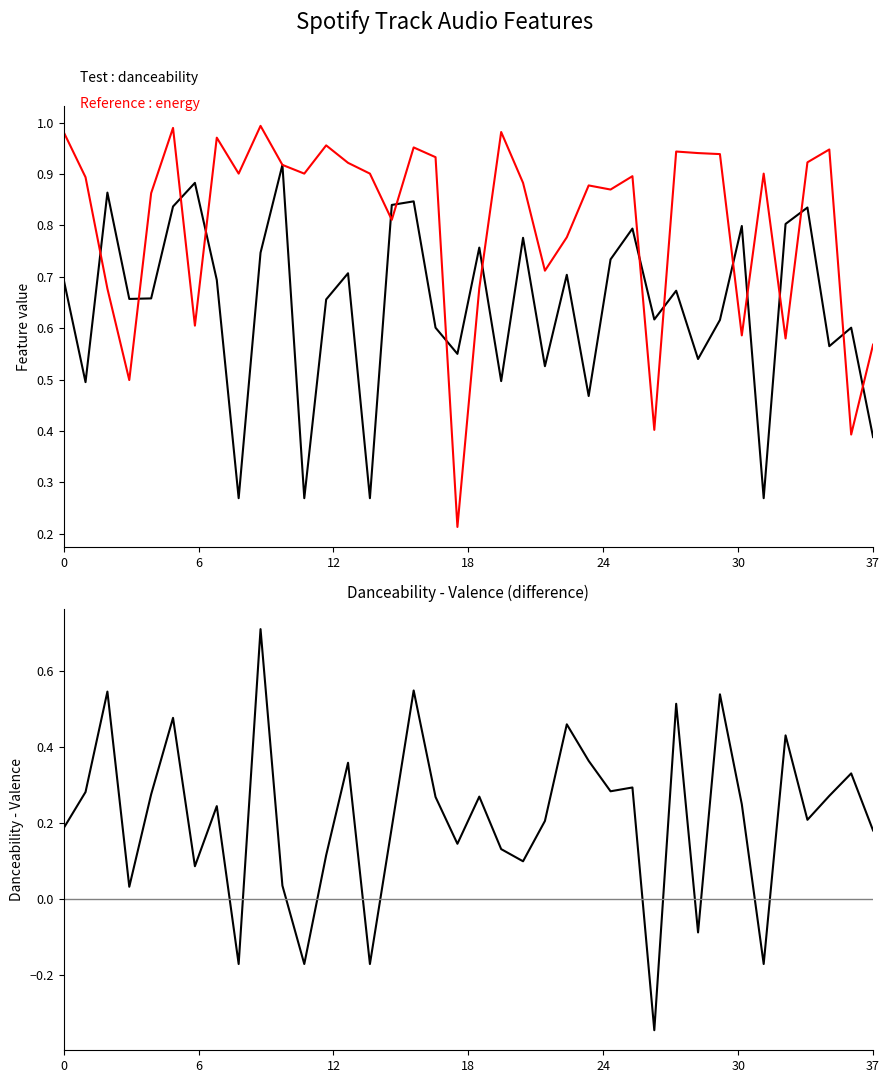

What is the minimum value for danceability - valence?

-0.3